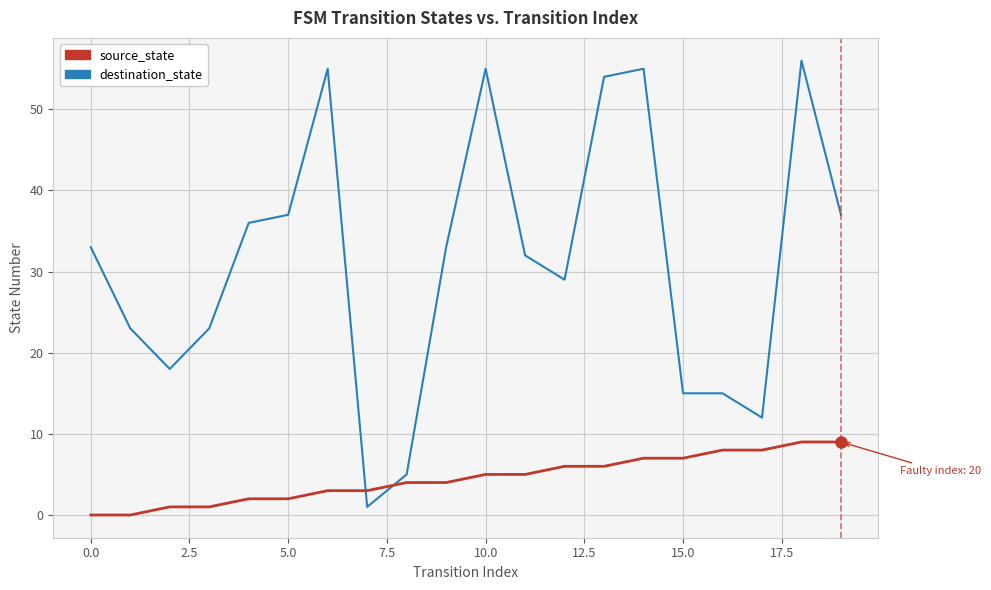

Which series has the largest range (max minus min)?

destination_state